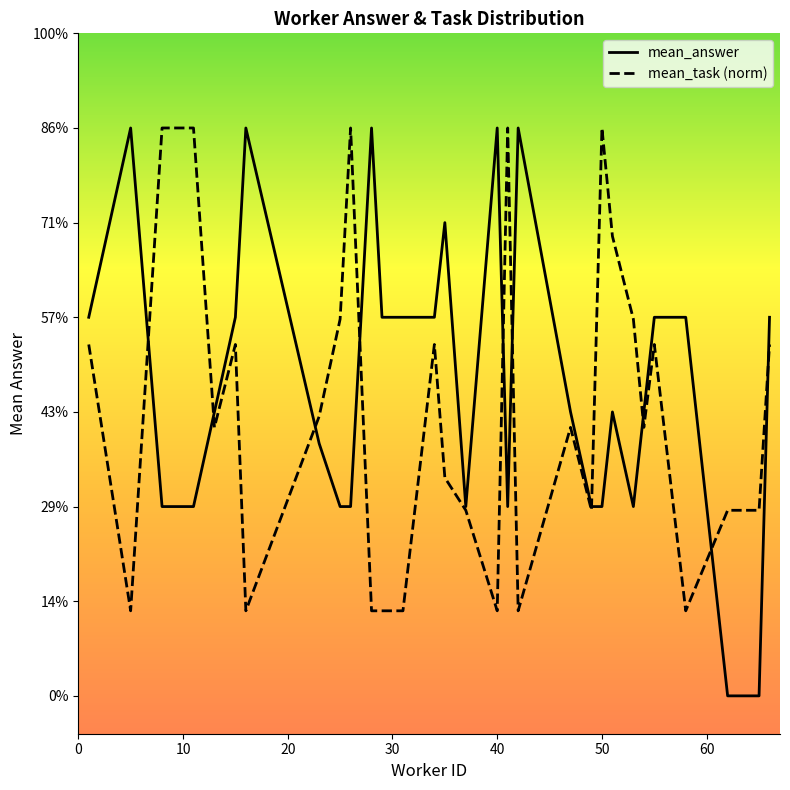

After their last crossing, which series has the higher values: mean_task (norm) or mean_answer?

mean_answer